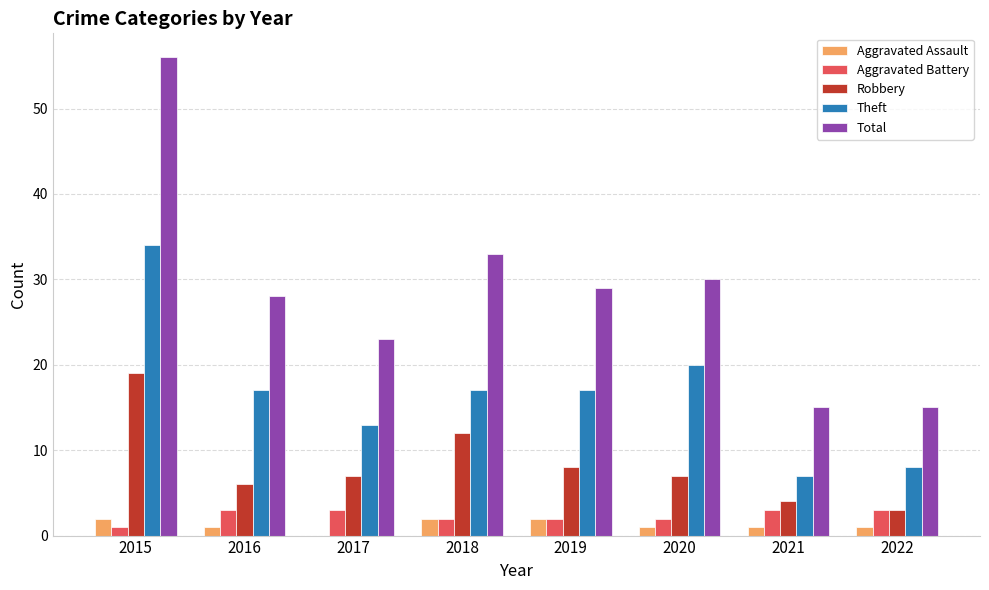

What is the sum of all Total values?

229